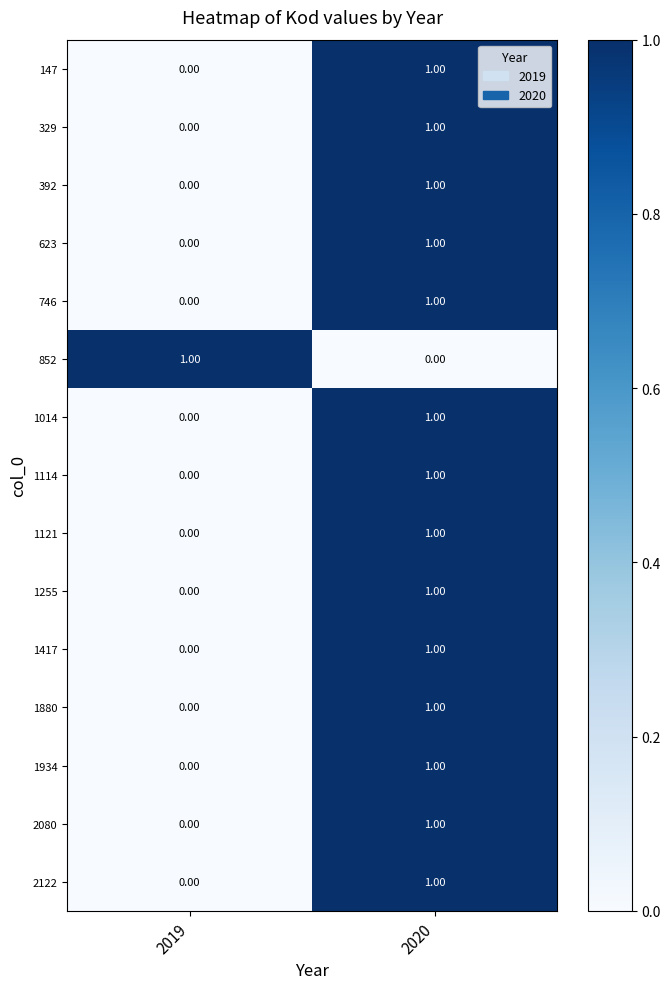

Is the value of 329 at 2020 greater than the value of 1014 at 2019?

Yes